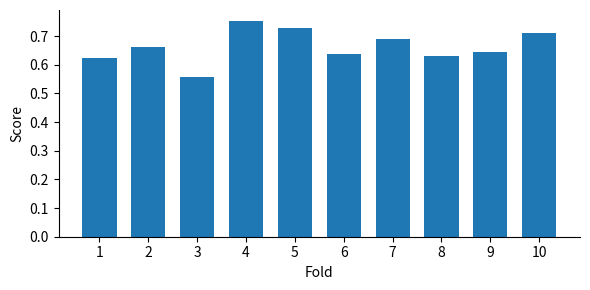

Where is the data nearest to the value 0?

3